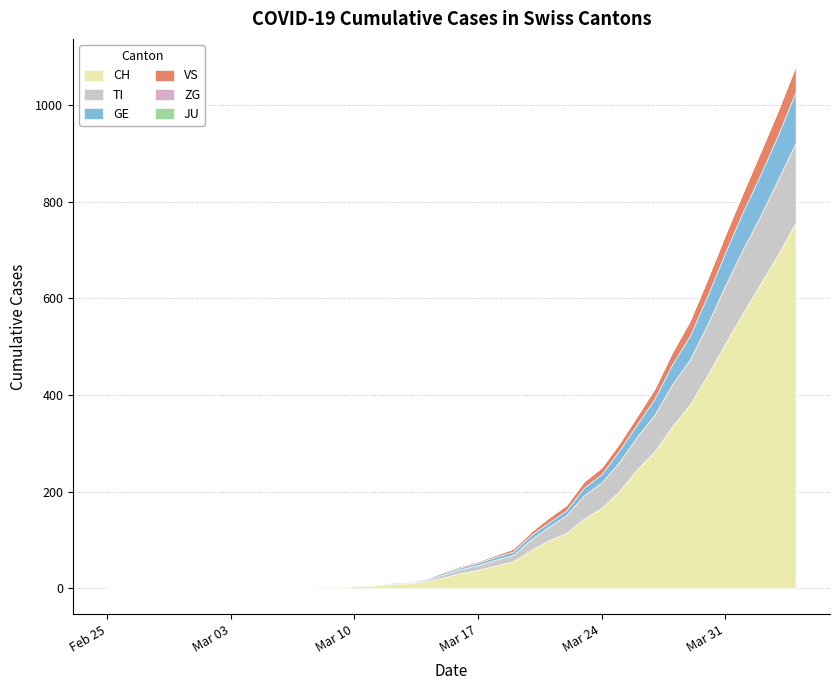

At how many categories does at least one series exceed 36?

19